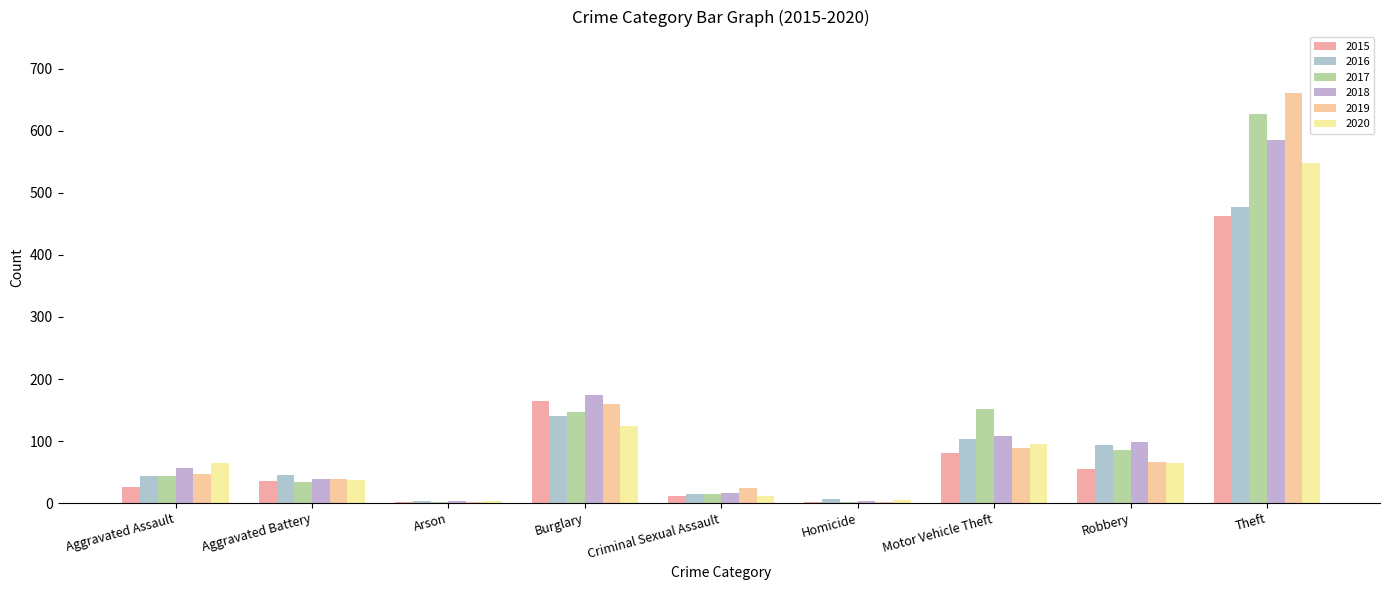

Where does the 2018 series first go above 57?

Burglary